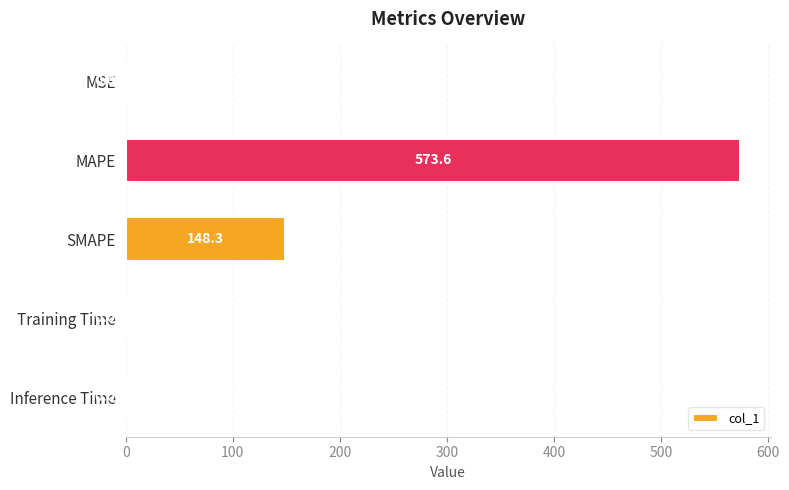

At which label is the value closest to 286?

SMAPE